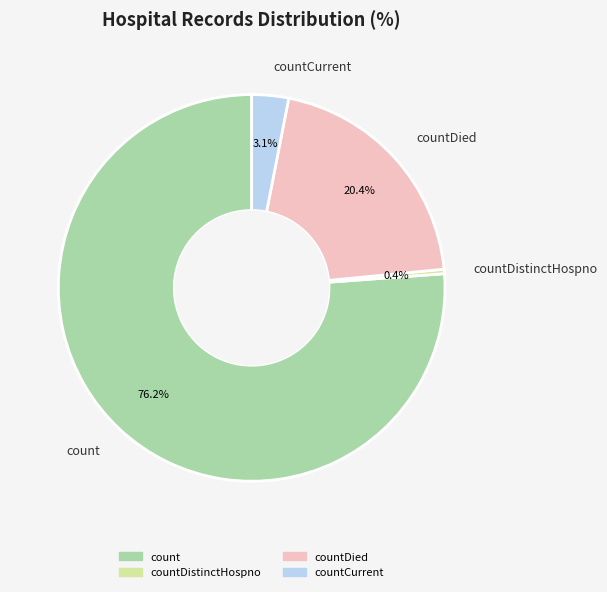

What is the majority slice?

count